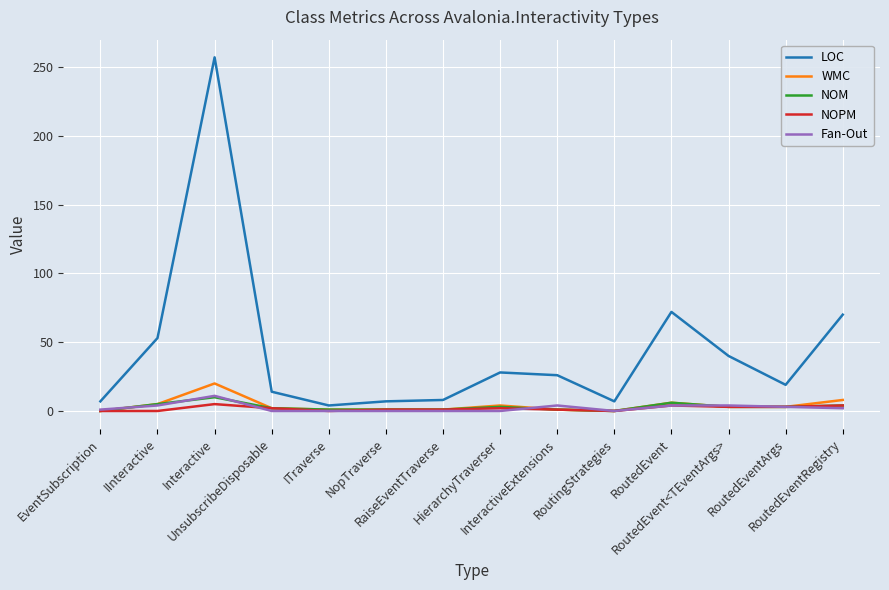

True or false: WMC has a value of 20 at Interactive.

True